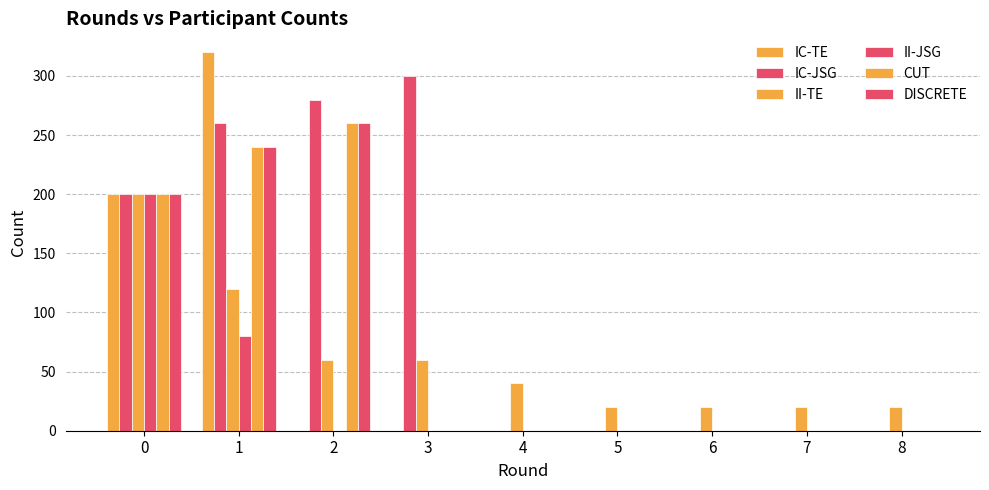

Are the bars grouped side by side (vs. stacked)?

Yes